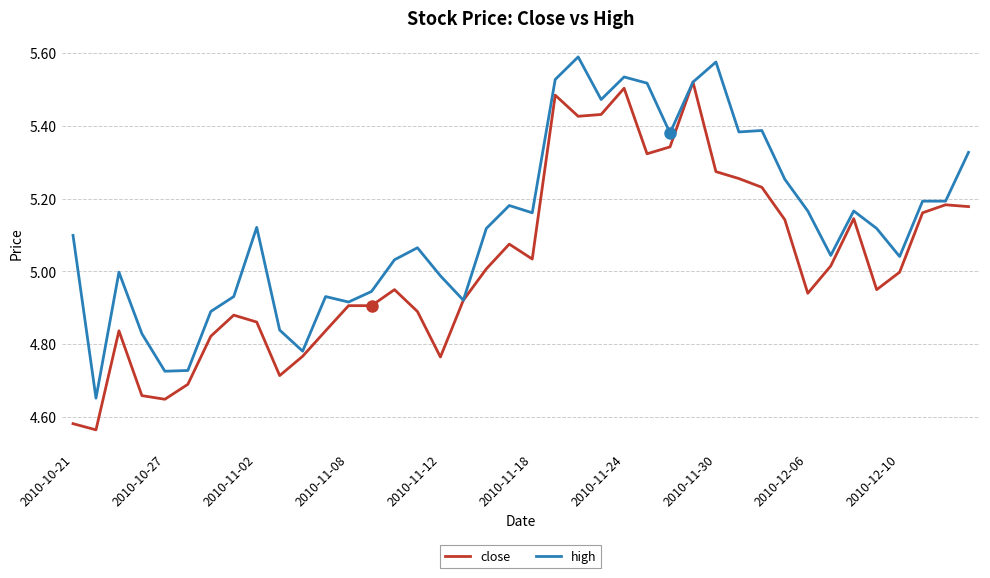

Which series has the largest total across all categories?

high